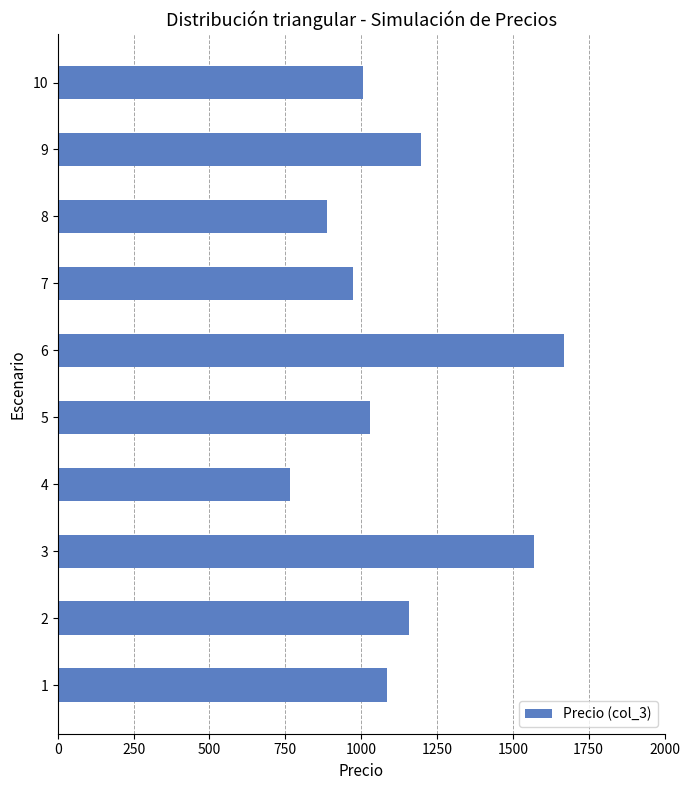

Are the bars horizontal?

Yes